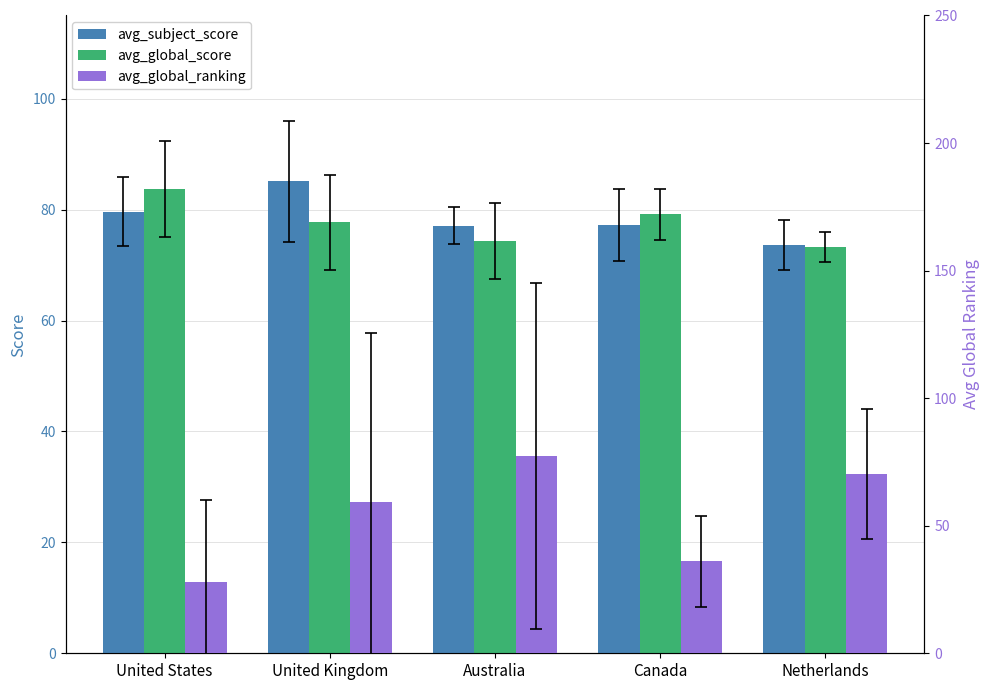

What is the total value across all series at Australia?

228.8